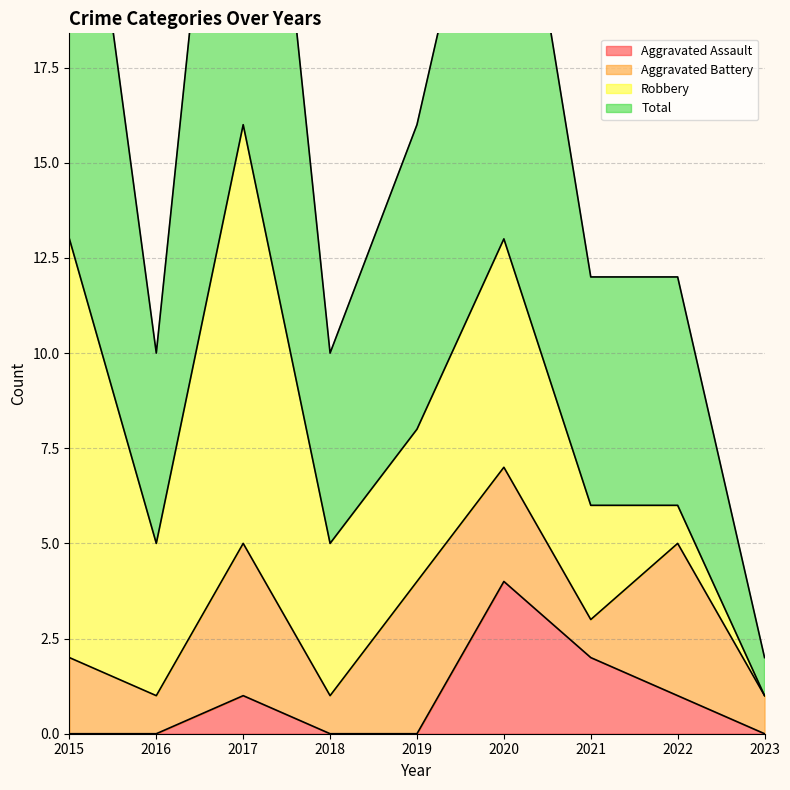

Where is the first local minimum for Total?

2016